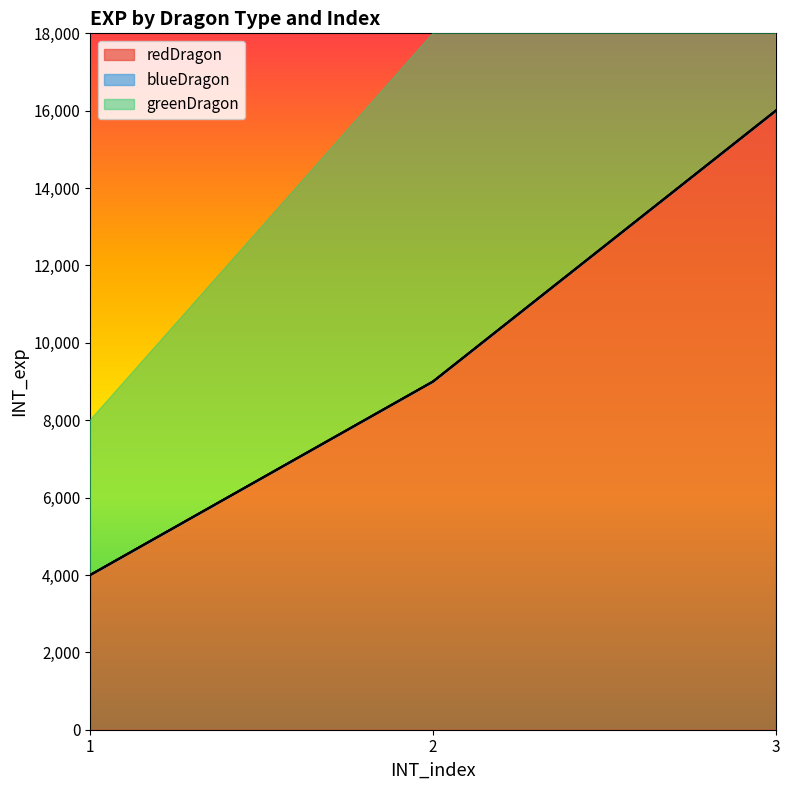

What is the sum of the redDragon values at 2 and 3?

25000